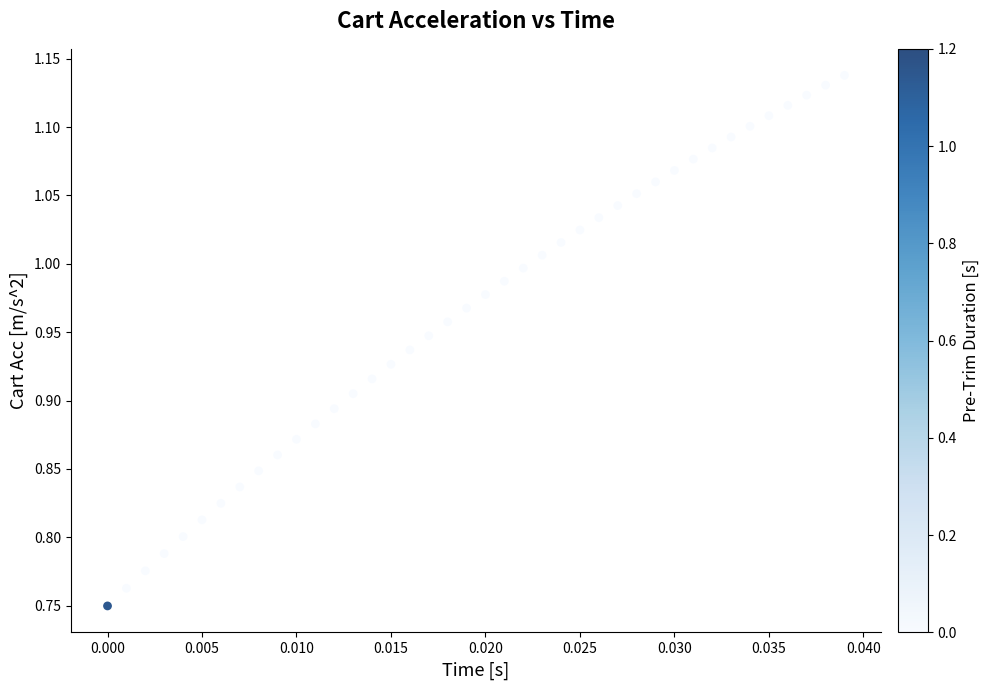

What is the range of Y values (max minus min)?

0.4